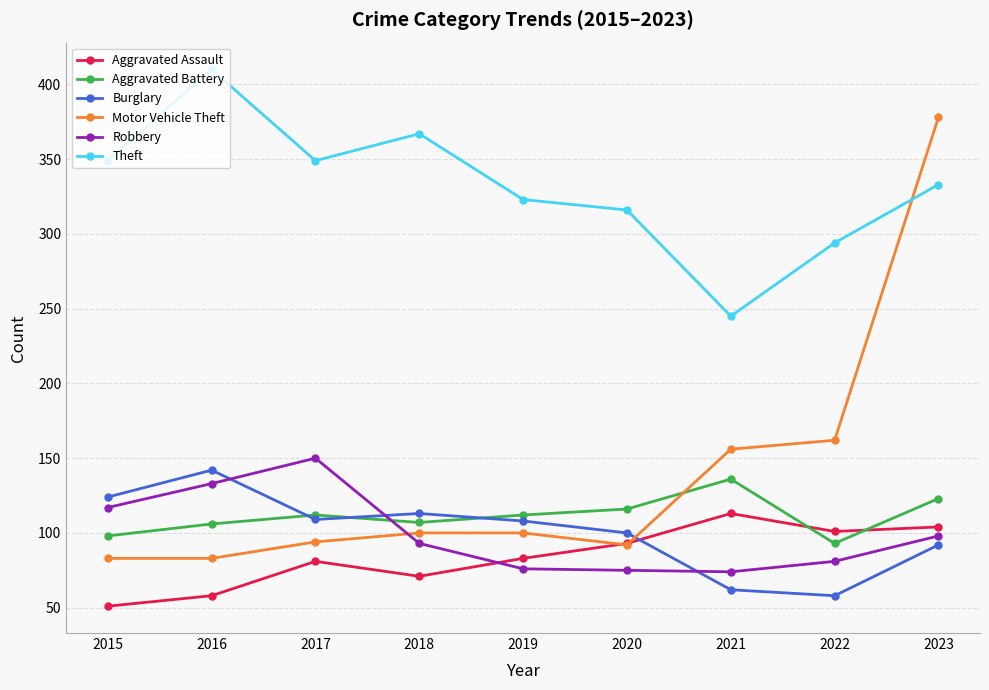

What are all the series names shown in the legend?

Aggravated Assault, Aggravated Battery, Burglary, Motor Vehicle Theft, Robbery, Theft